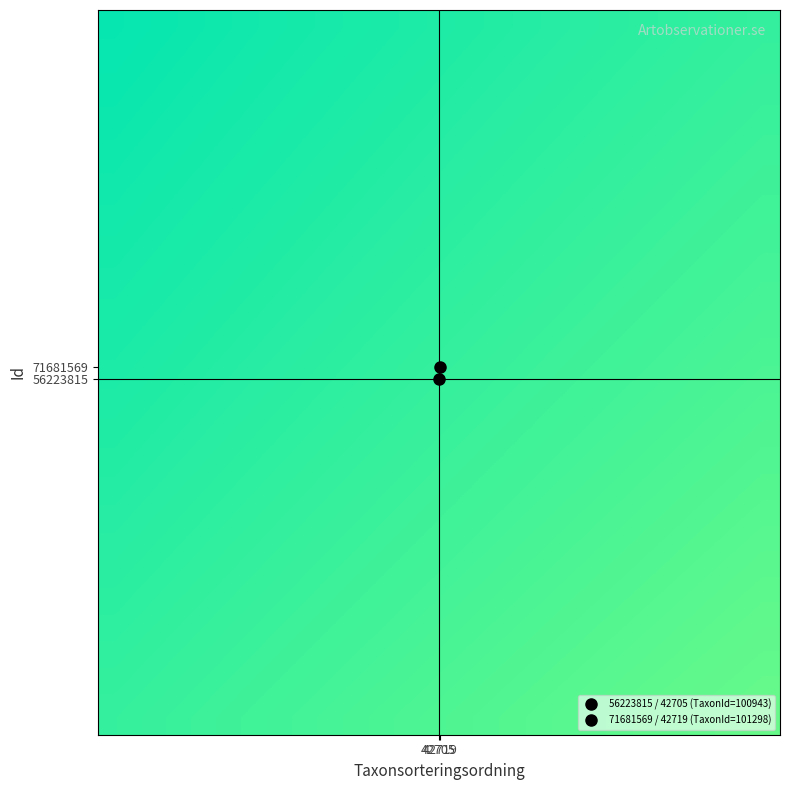

What is the minimum value shown in the chart?

0.7